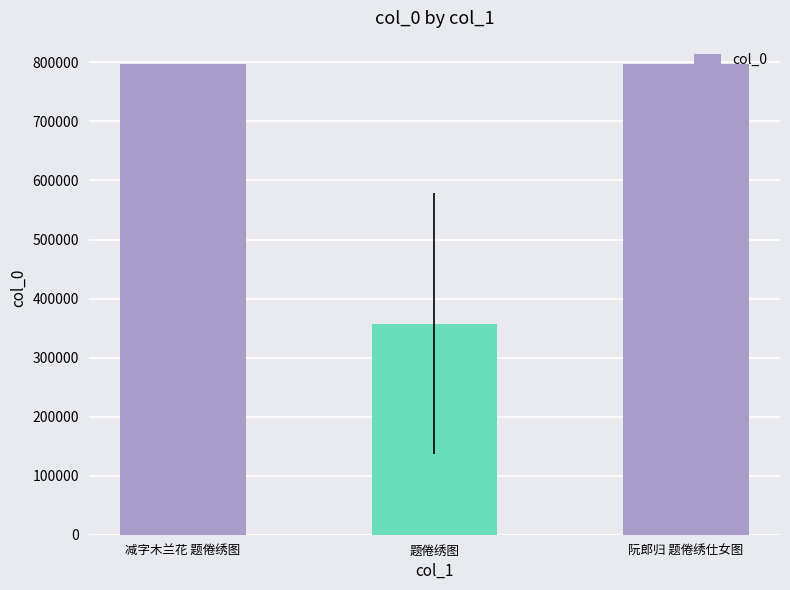

How many bars are there in total?

3